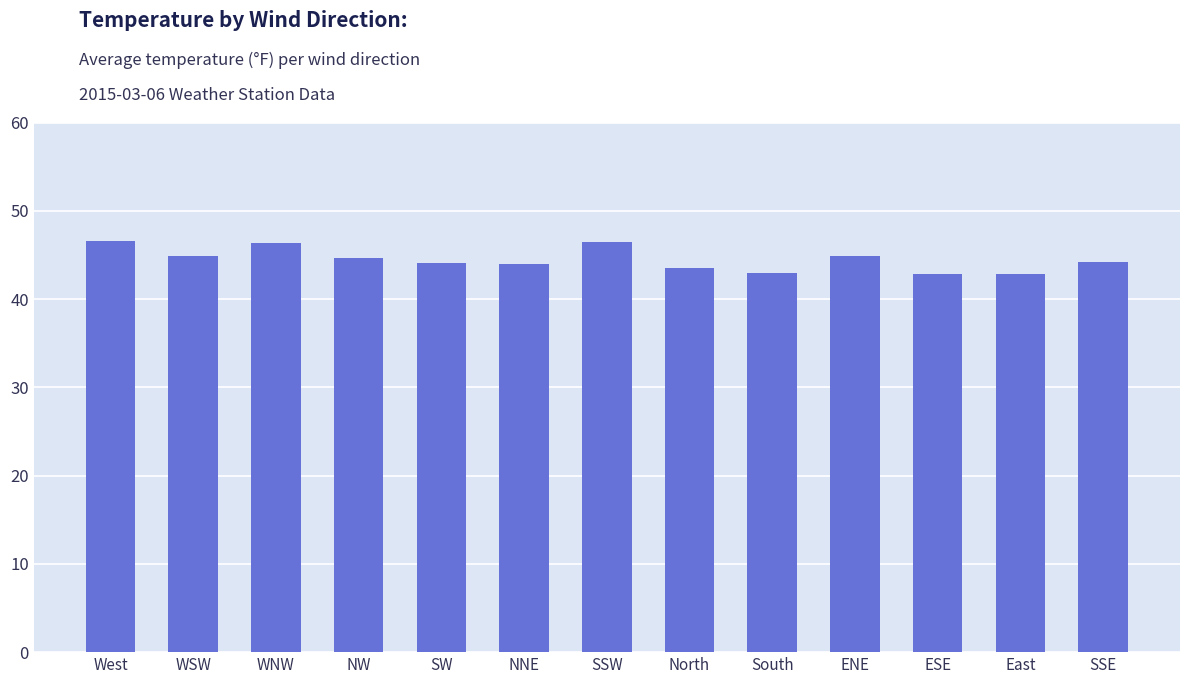

What is the minimum value shown in the chart?

42.8